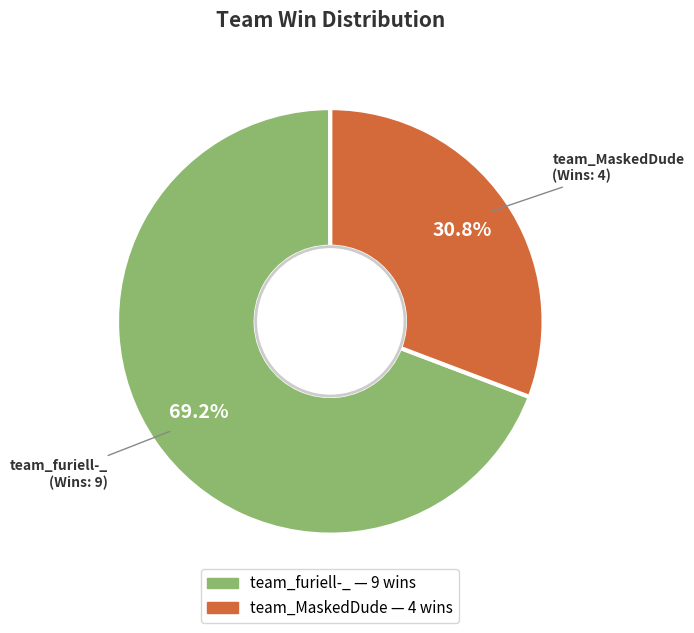

Which category has the smallest portion of the pie?

team_MaskedDude